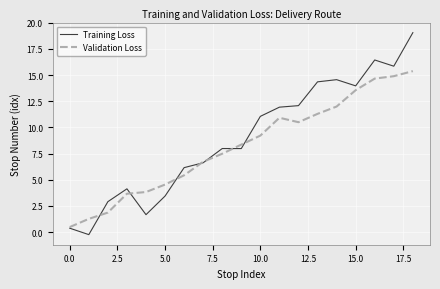

Rank the series by their maximum value, from highest to lowest.

Training Loss, Validation Loss